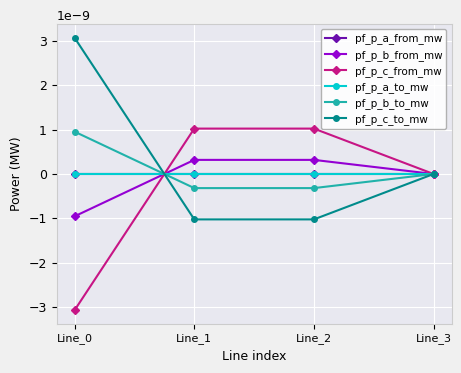

Which category has the highest value in the pf_p_c_from_mw series?

Line_2